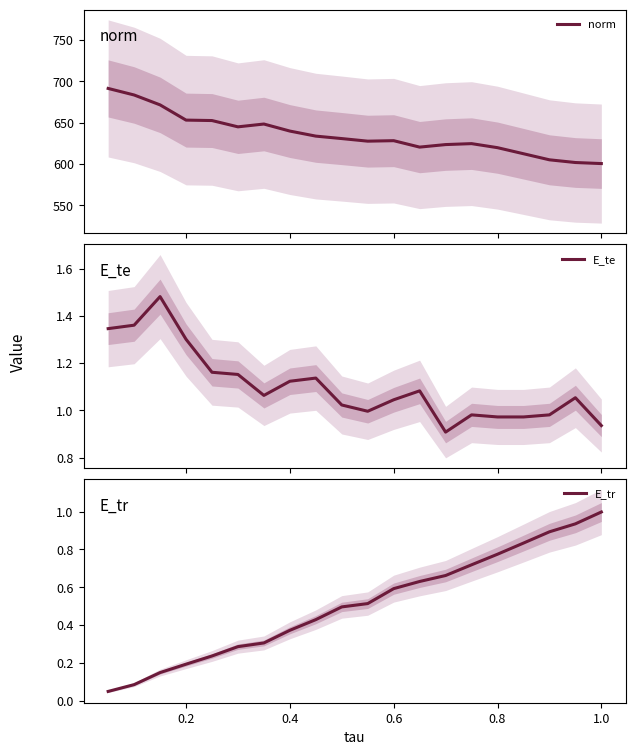

What is the maximum value for norm?

691.4